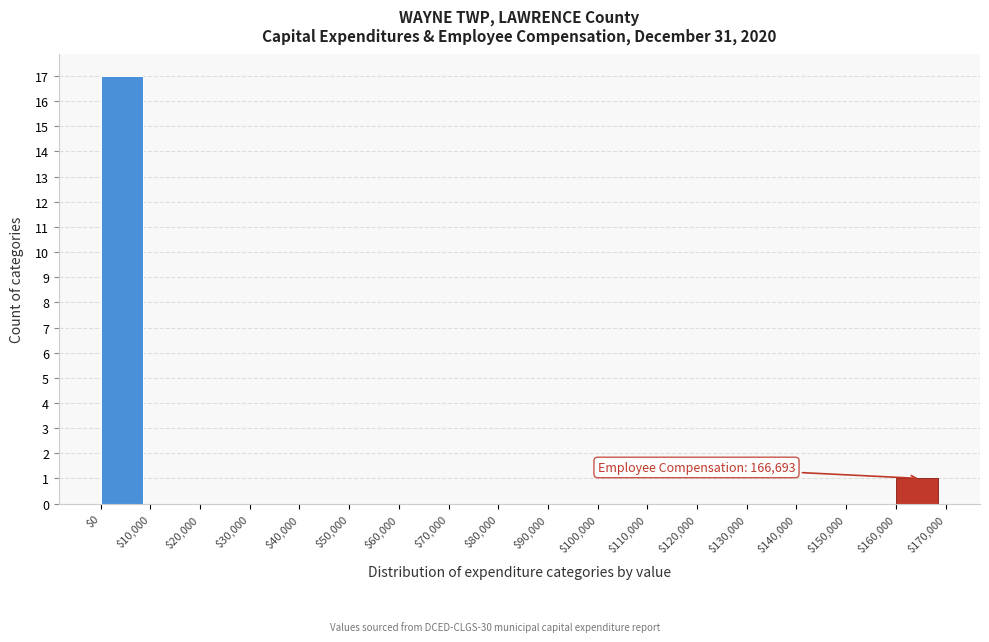

Which range on the x-axis has the tallest bar?

$0 to $10,000